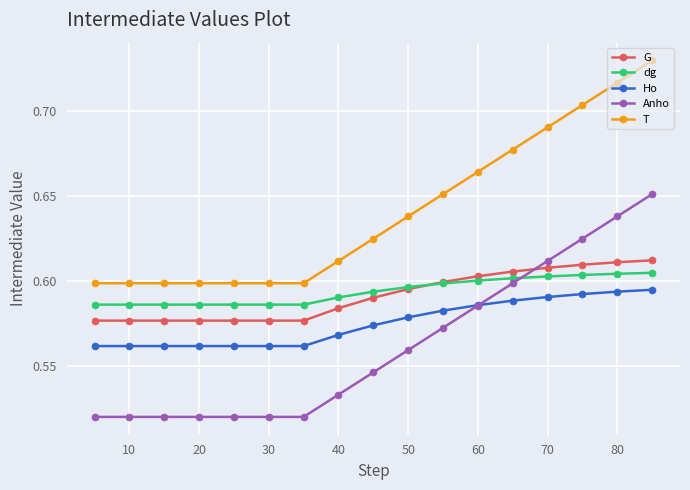

How many T values are between 0 and 1?

17